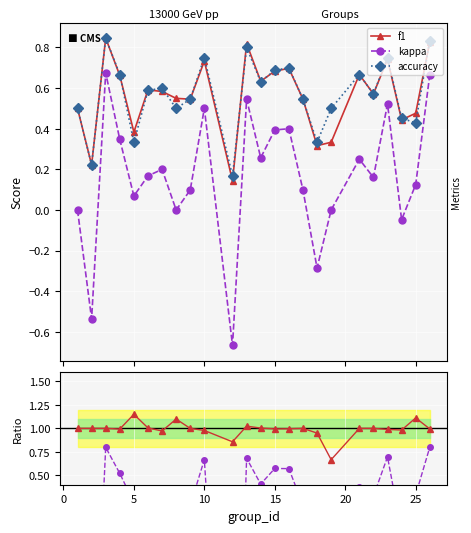

What is the difference between the highest and lowest values at 20?

0.8